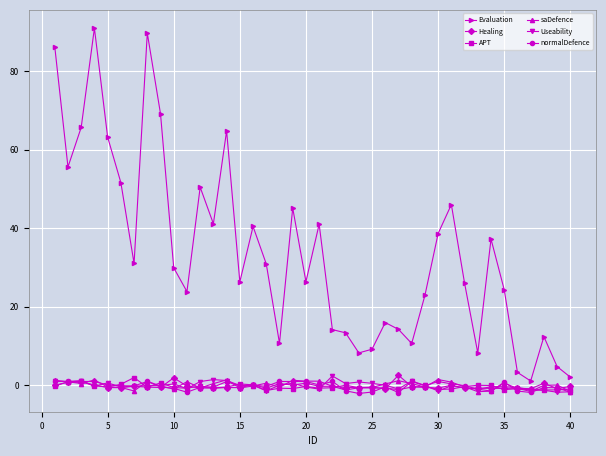

How many data points in Evaluation are above 29?

20